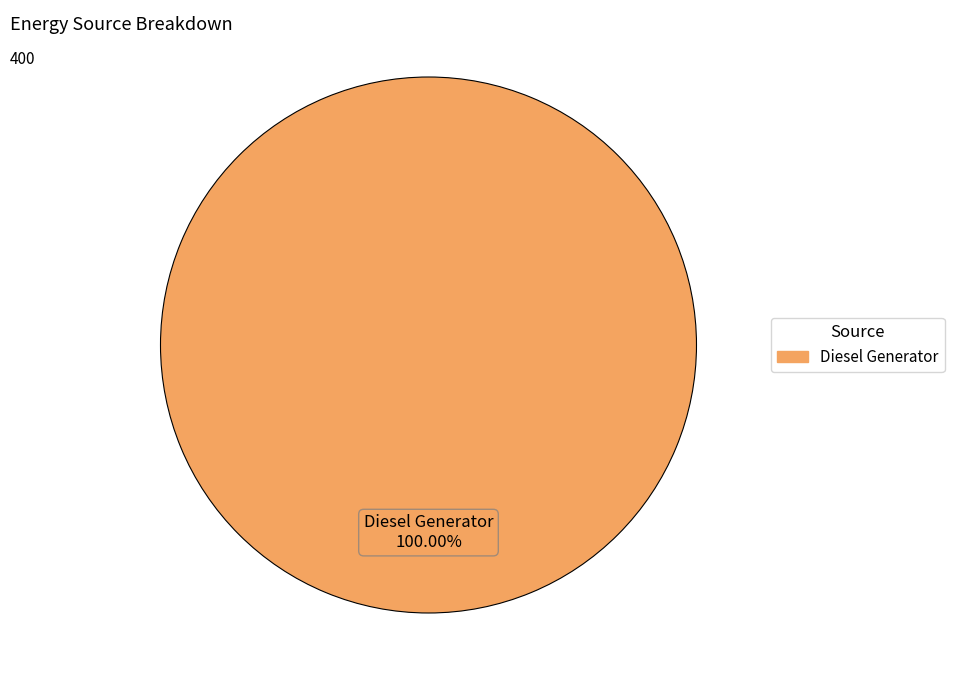

Count the number of slices in the pie.

1